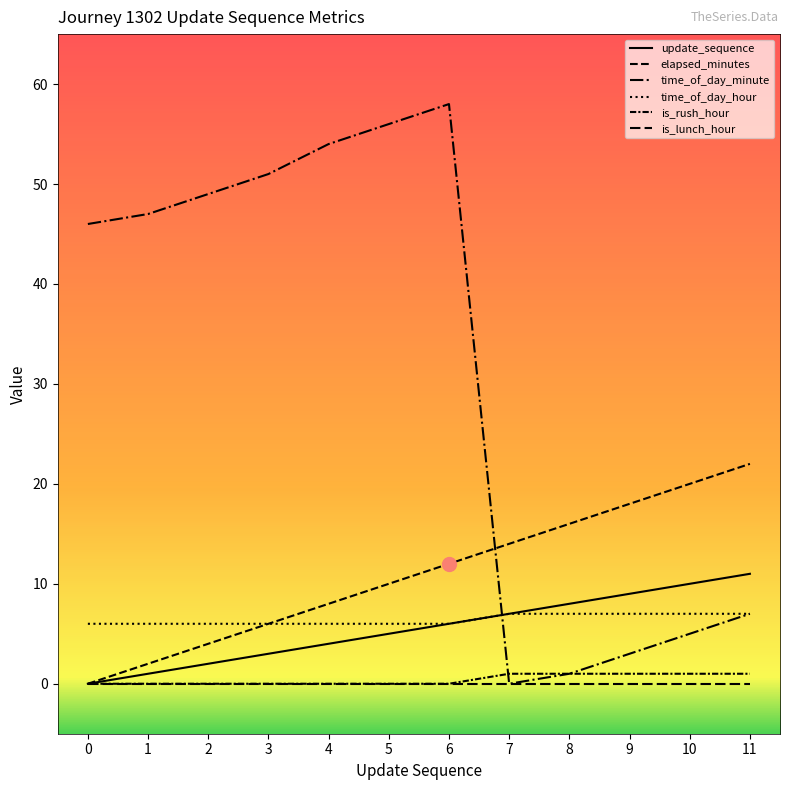

Is this an area chart (filled region under the line)?

No